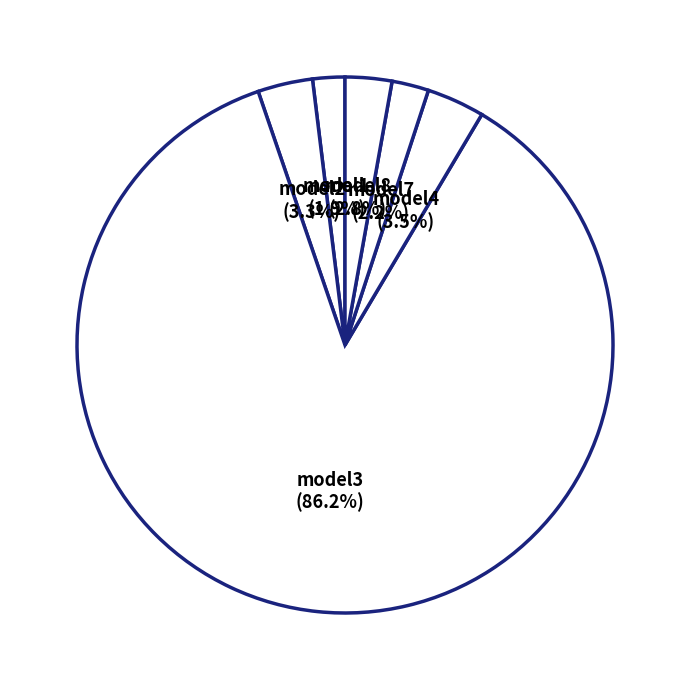

Is there a majority slice in this chart?

Yes